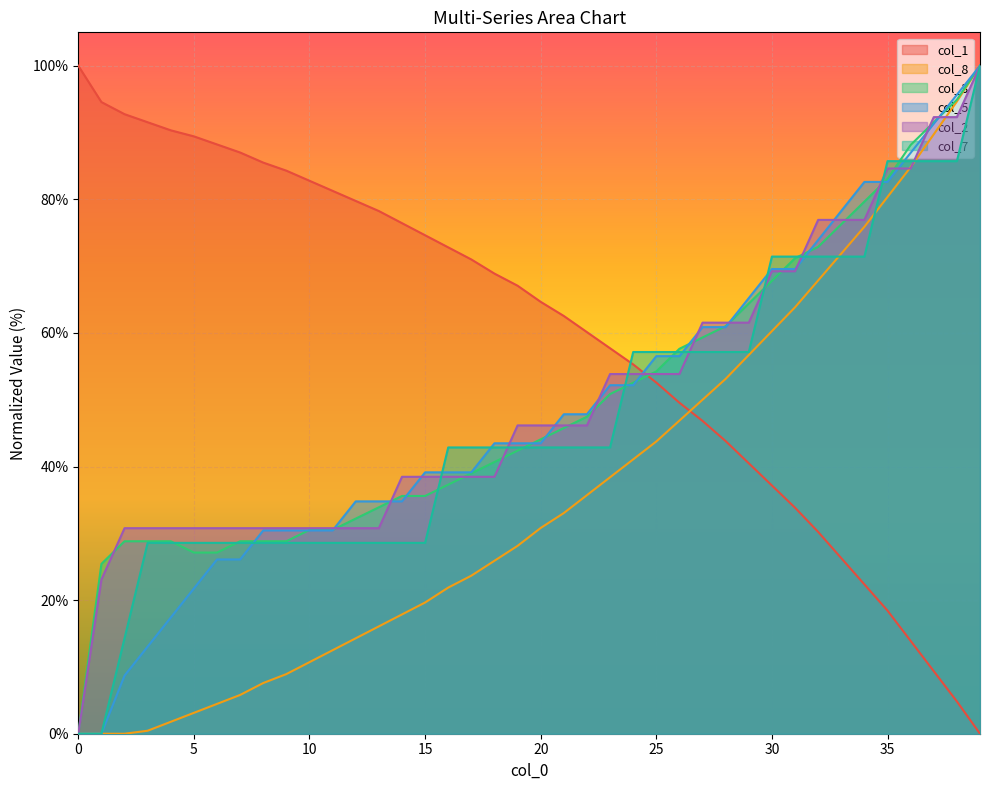

What is the difference between the second highest and second lowest values in the col_8 series?

94.6